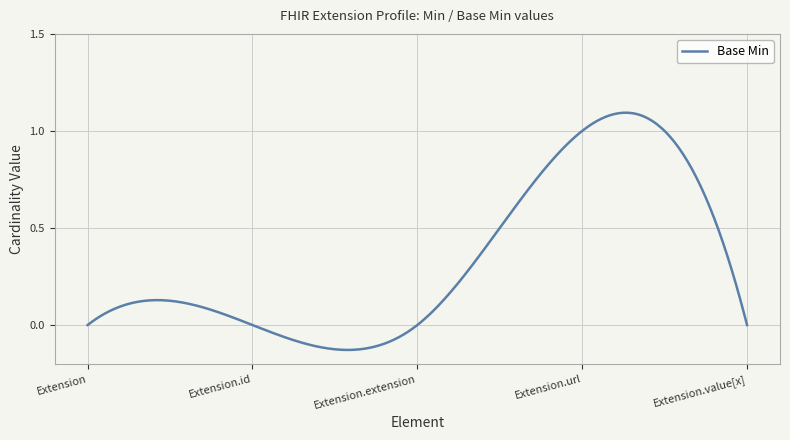

What is the difference between the maximum and minimum values?

1.2